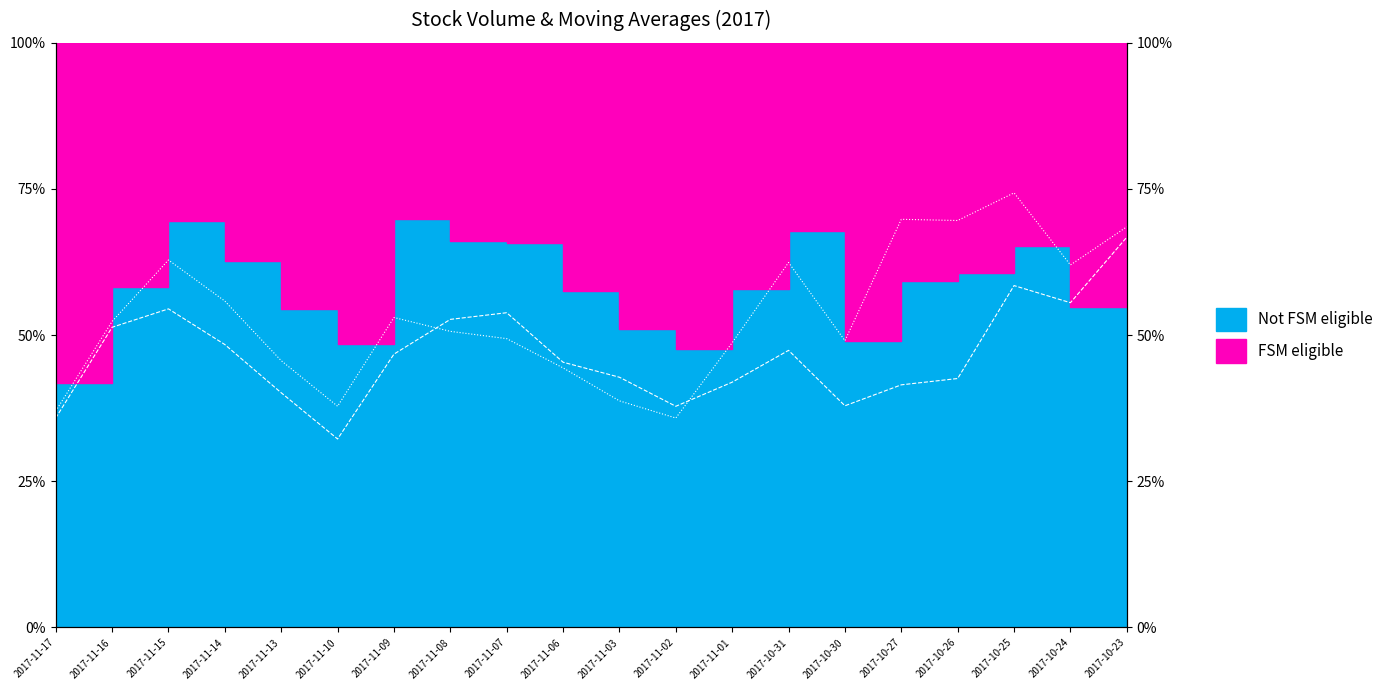

What is the smallest value displayed?

32.2